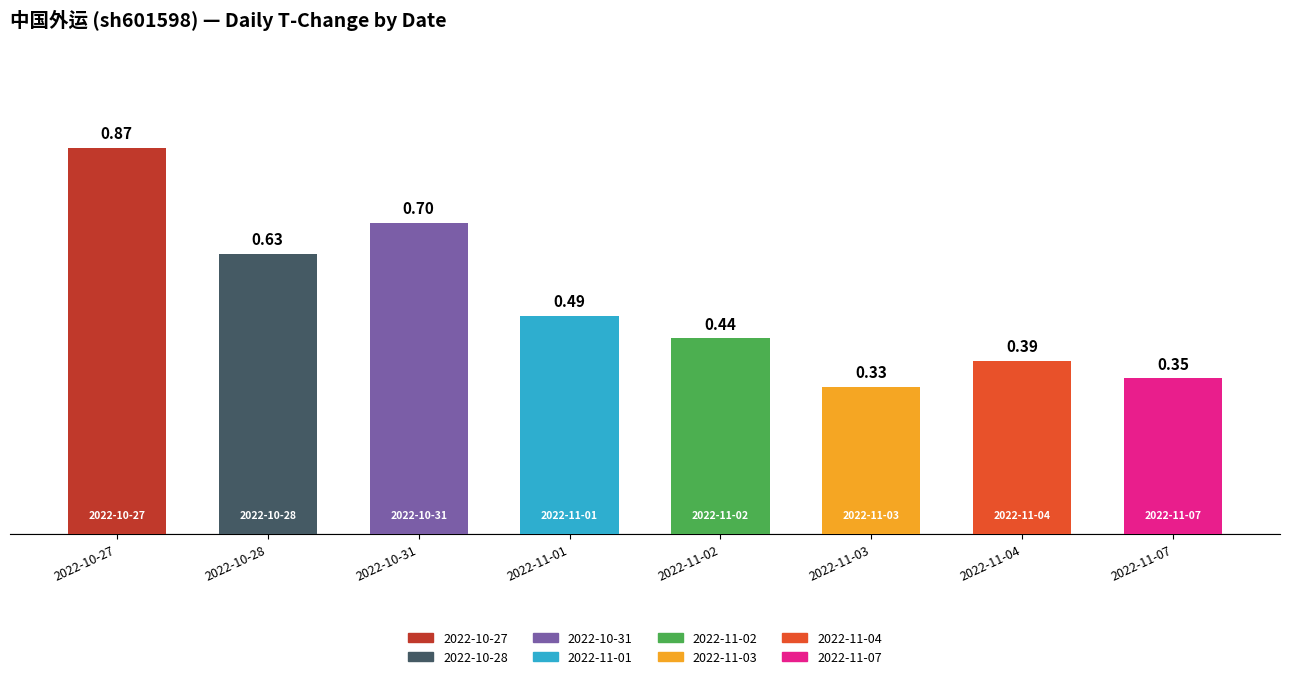

What is the value of the 1st bar from the left?

0.9